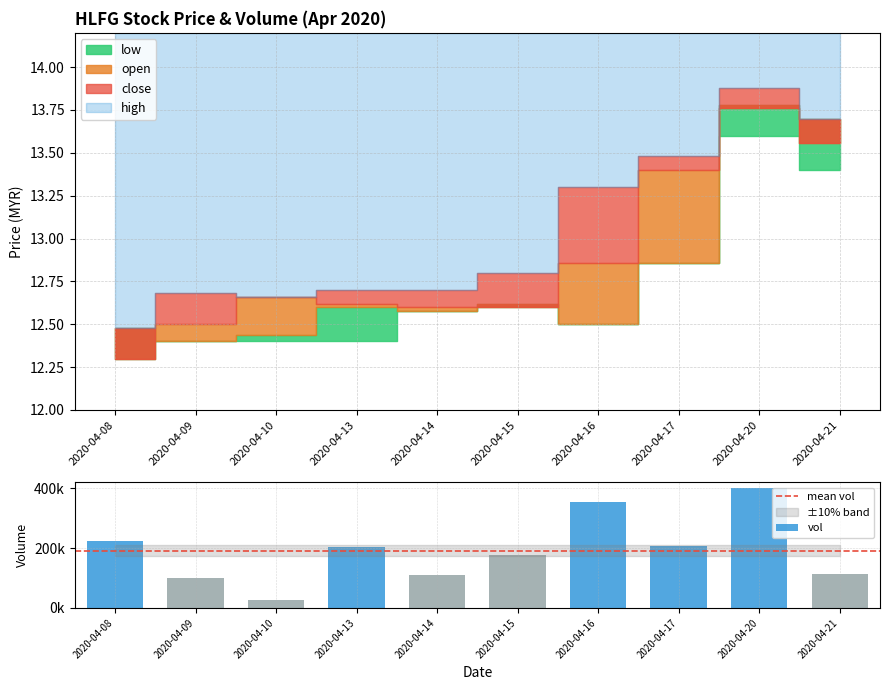

Which series has the widest spread of values?

vol